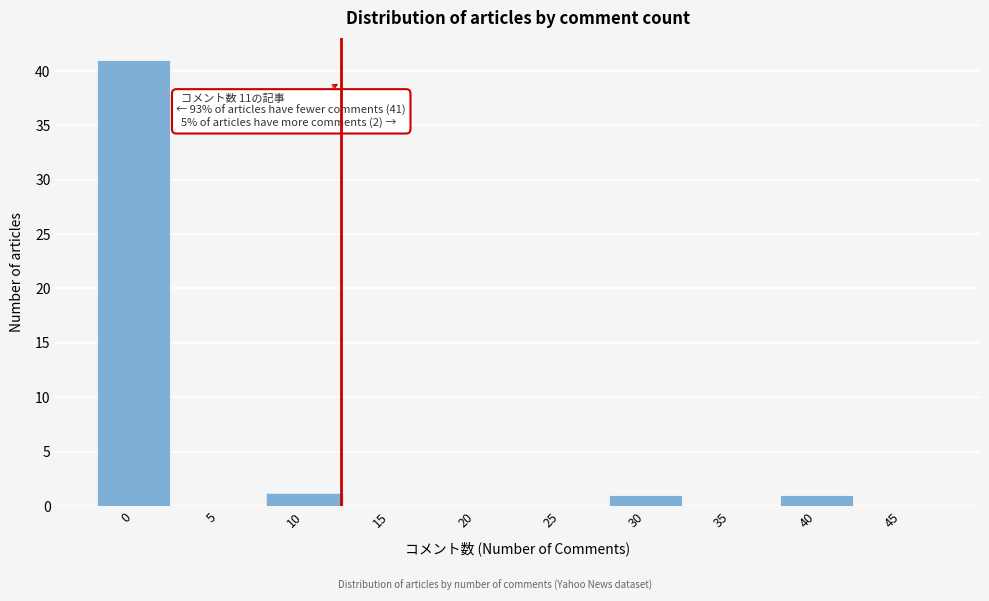

Reading left to right, what are all the values shown in this chart?

0=41	5=0	10=1	15=0	20=0	25=0	30=1	35=0	40=1	45=0